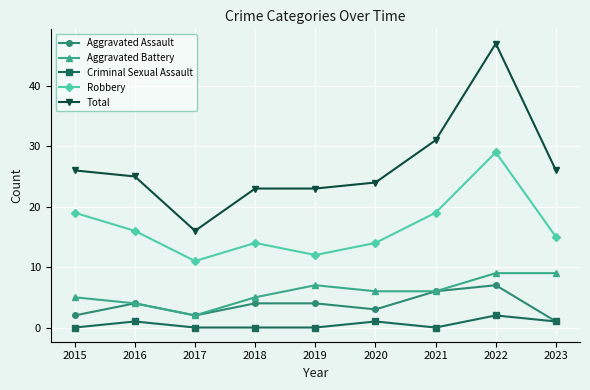

Is it true that Aggravated Assault equals 7 at 2022?

True